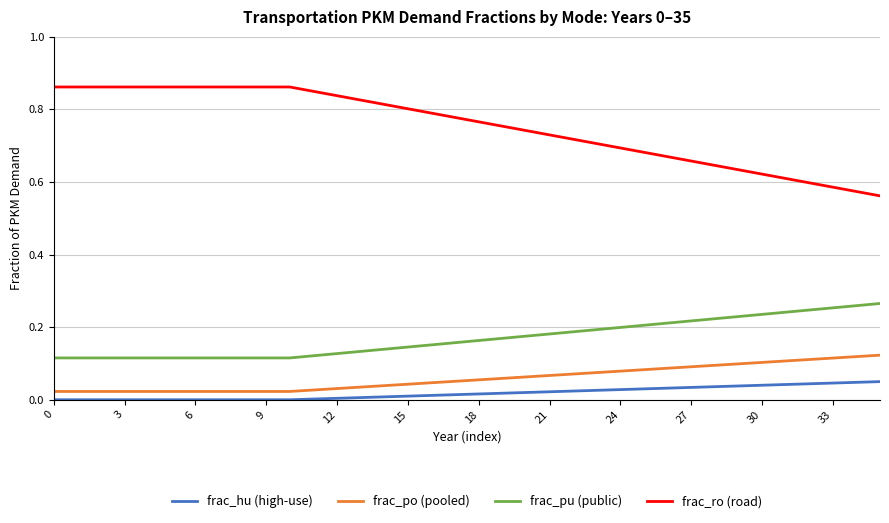

Does the chart display data point markers on the line(s)?

No